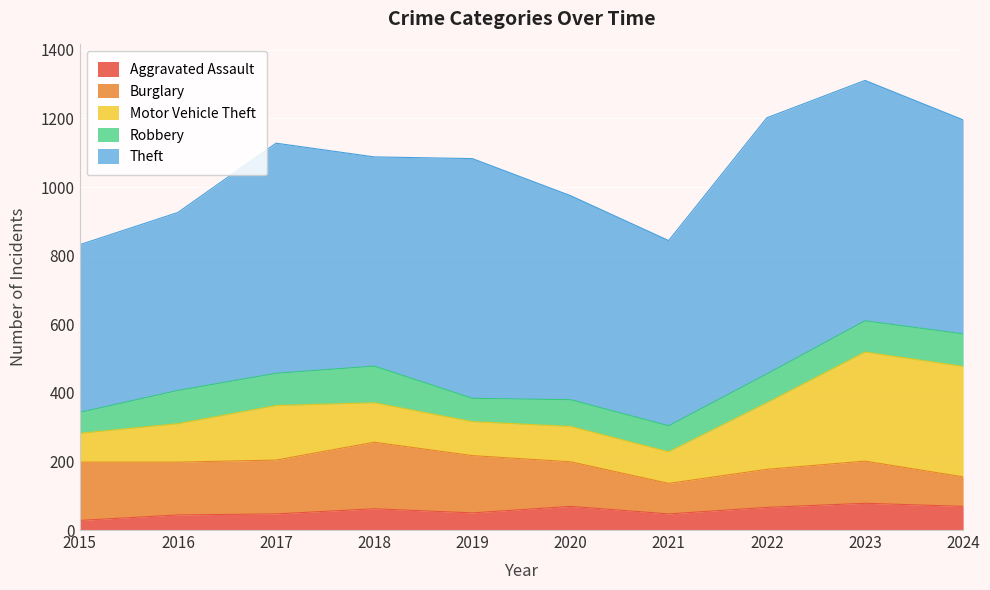

What is the maximum value for Aggravated Assault?

78